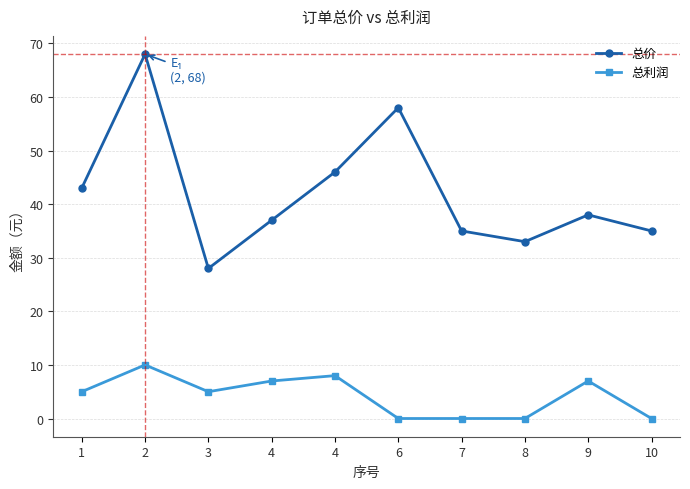

How many distinct data groups are displayed?

2